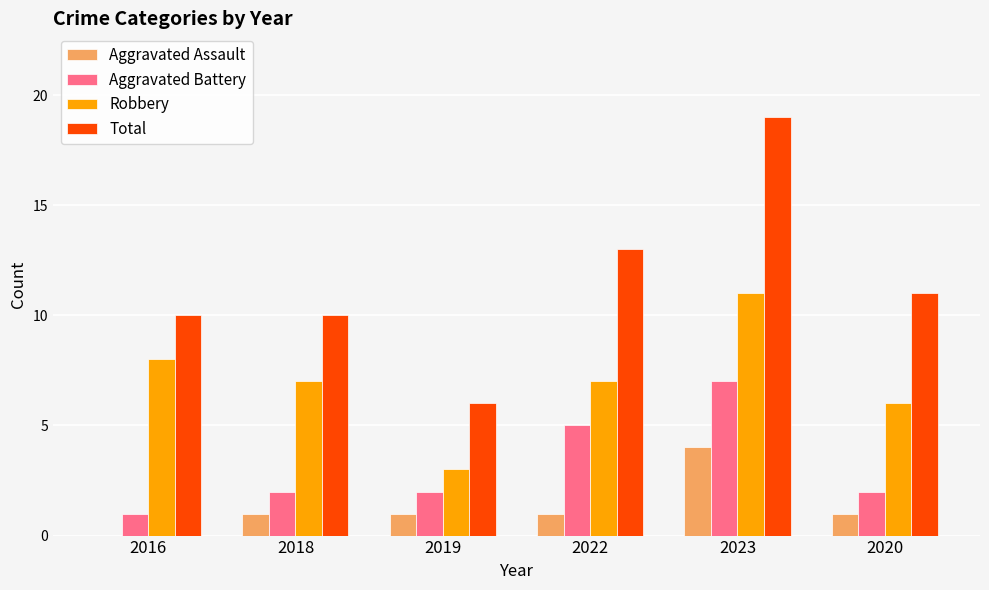

At which label does Aggravated Battery reach its peak?

2023